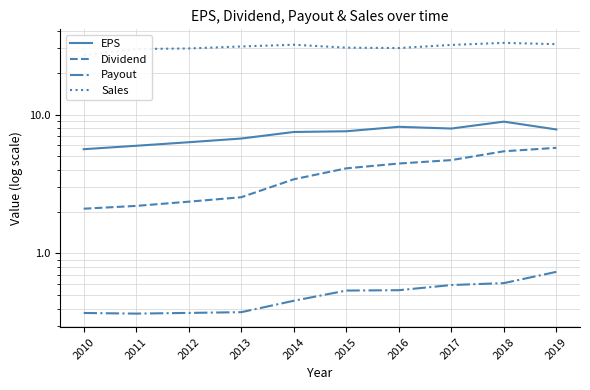

In Sales, how many points are higher than both neighbors (excluding endpoints)?

2